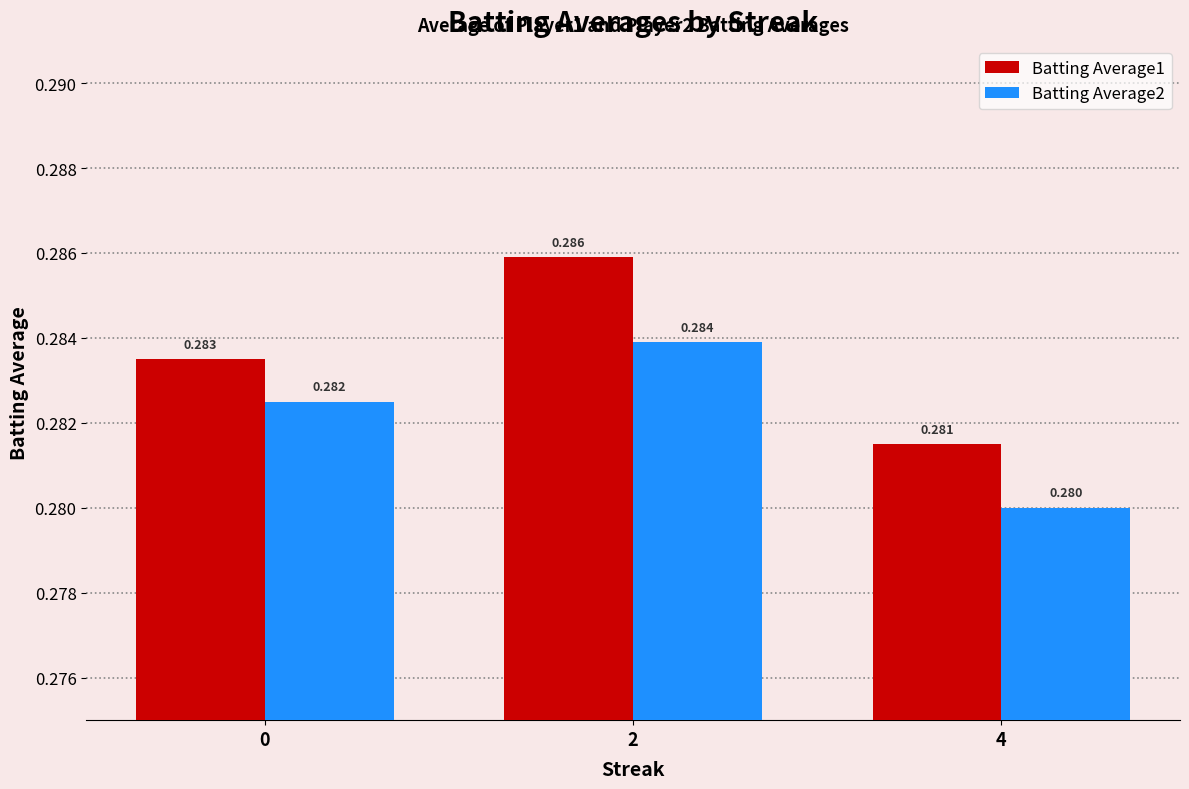

Count the number of data series in this chart.

2